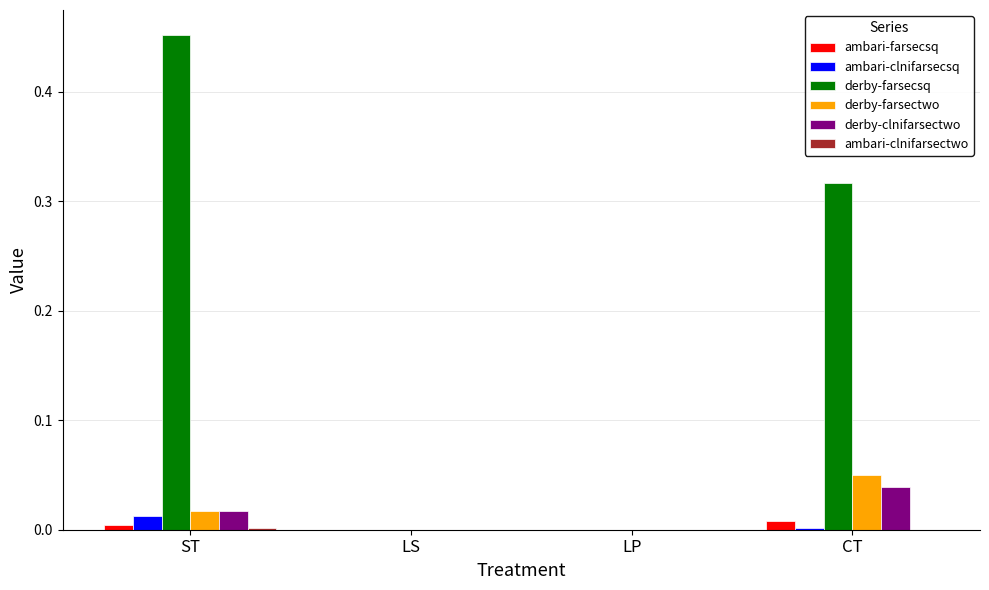

Count the derby-clnifarsectwo values in the range 0 to 1.

4